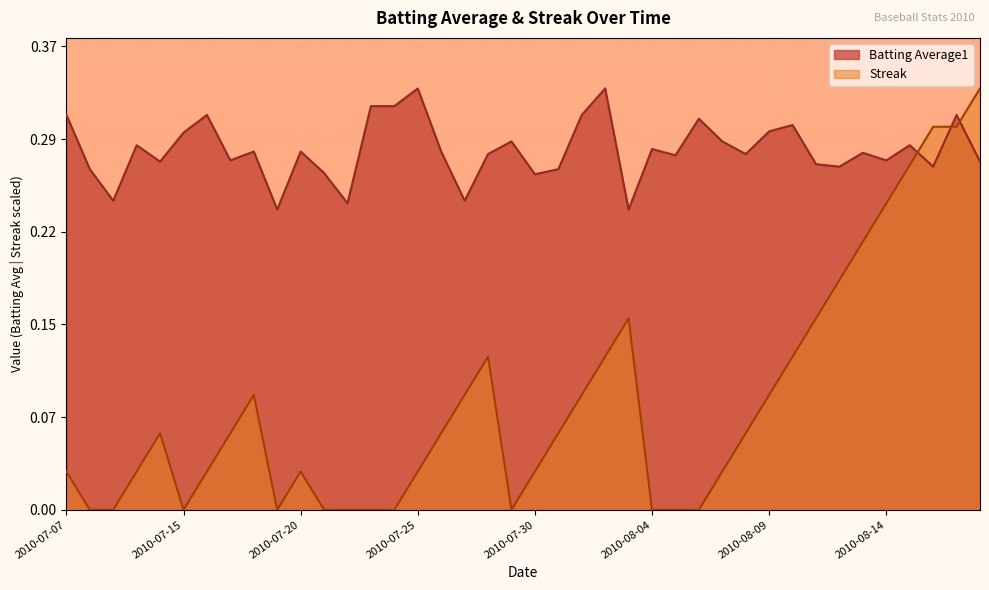

Which has a higher value, 2010-07-20 or 2010-07-07?

2010-07-07